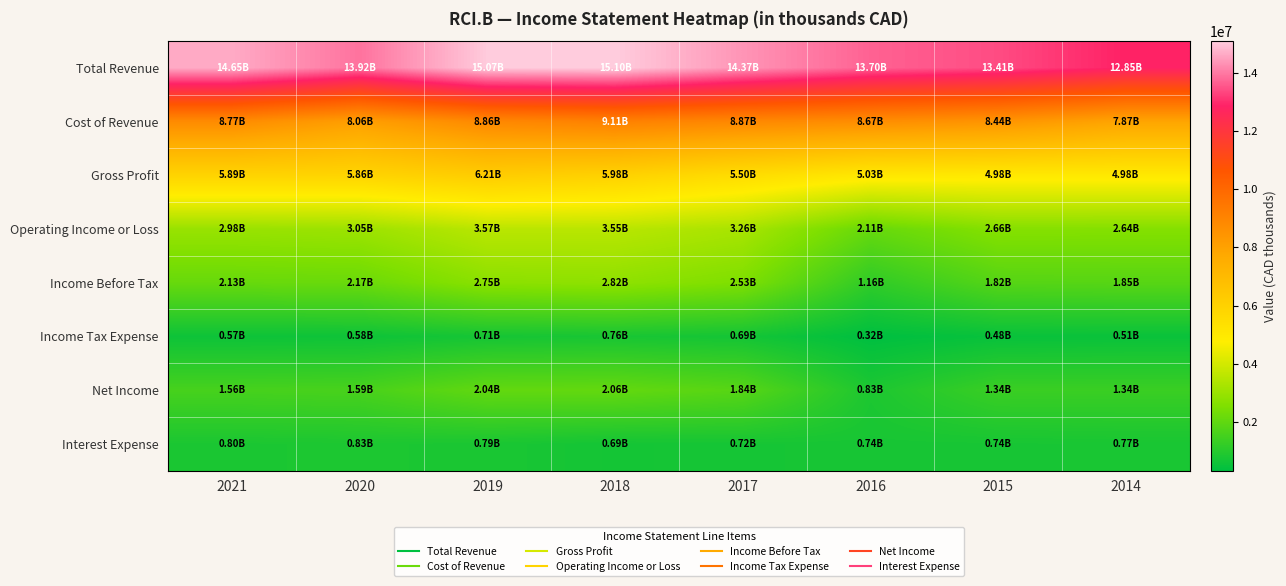

Rank the series by their maximum value, from lowest to highest.

Income Tax Expense, Interest Expense, Net Income, Income Before Tax, Operating Income or Loss, Gross Profit, Cost of Revenue, Total Revenue